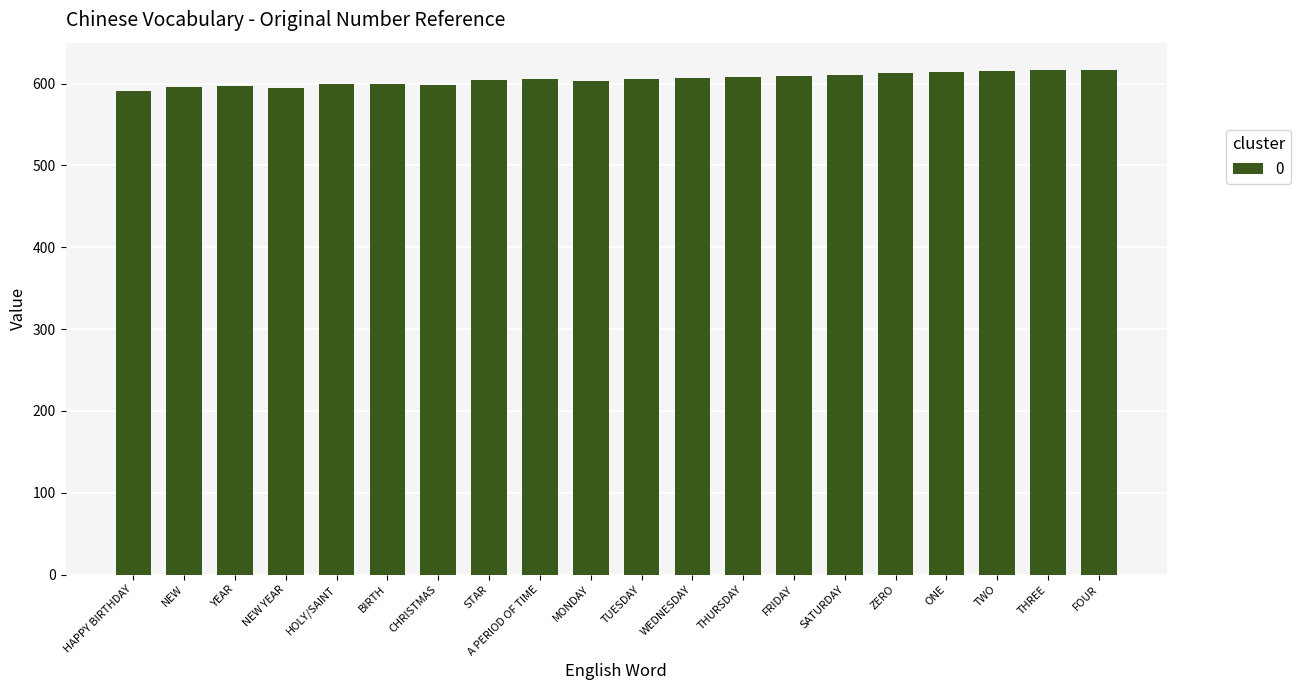

What is the change in value from YEAR to CHRISTMAS?

+1